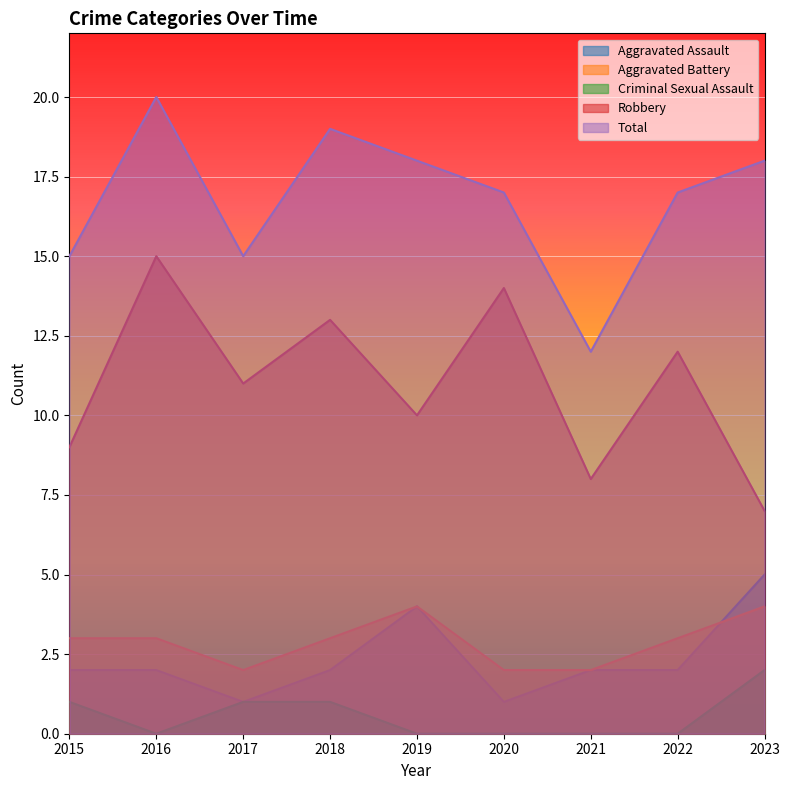

Is the value of Robbery at 2022 greater than the value of Total at 2019?

No